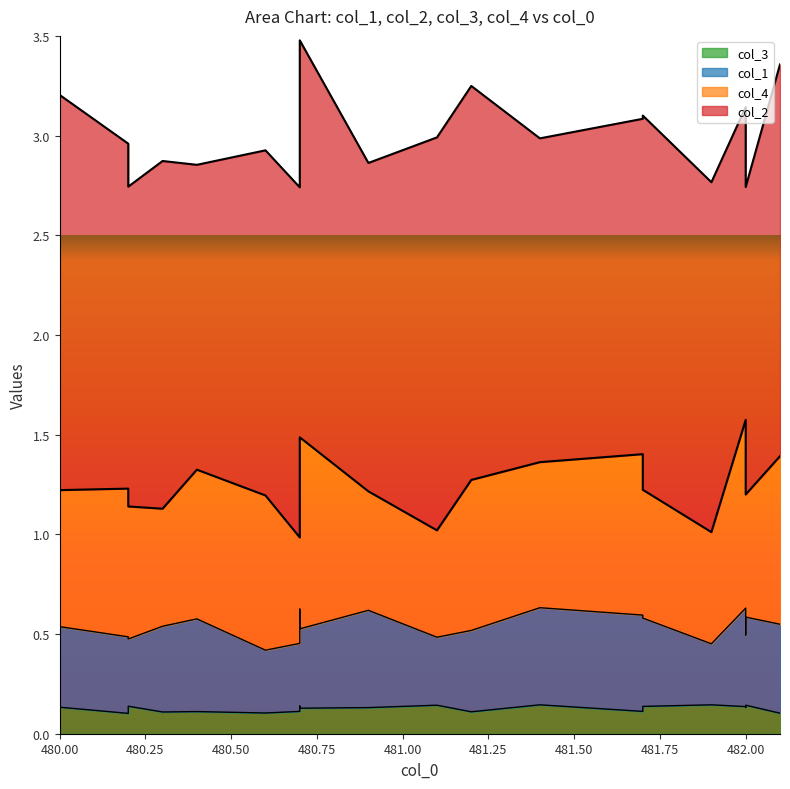

What is the sum of the col_2 values at 481.9 and 480.7?

3.5